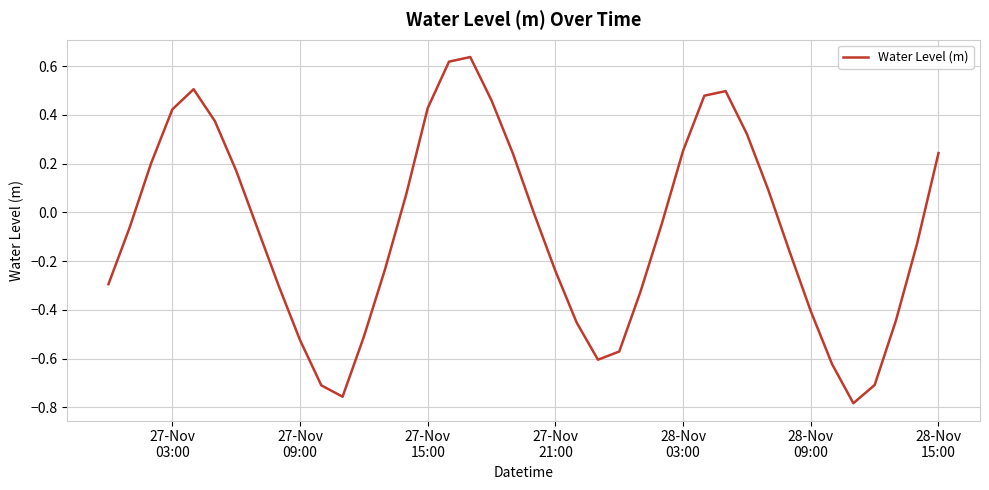

What is the difference between the maximum and minimum values?

1.4